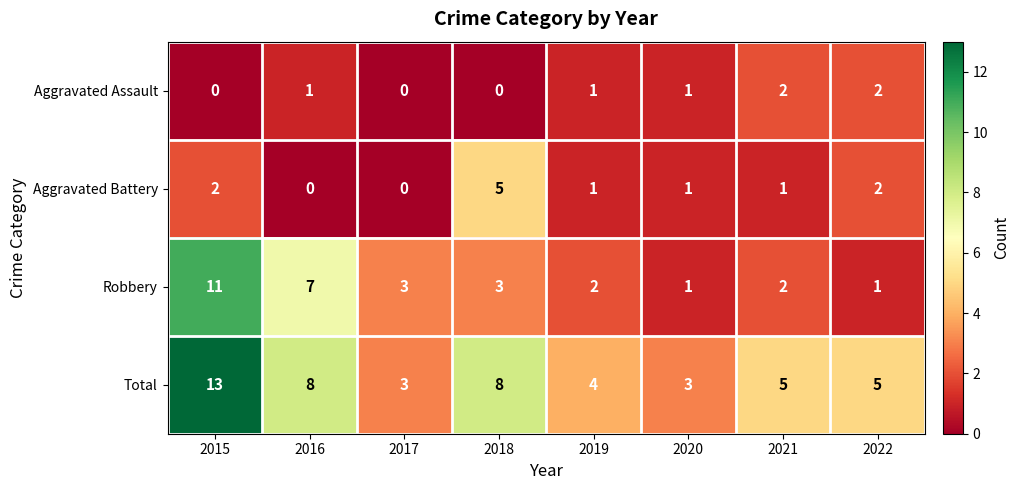

What is the sum of all Total values?

49